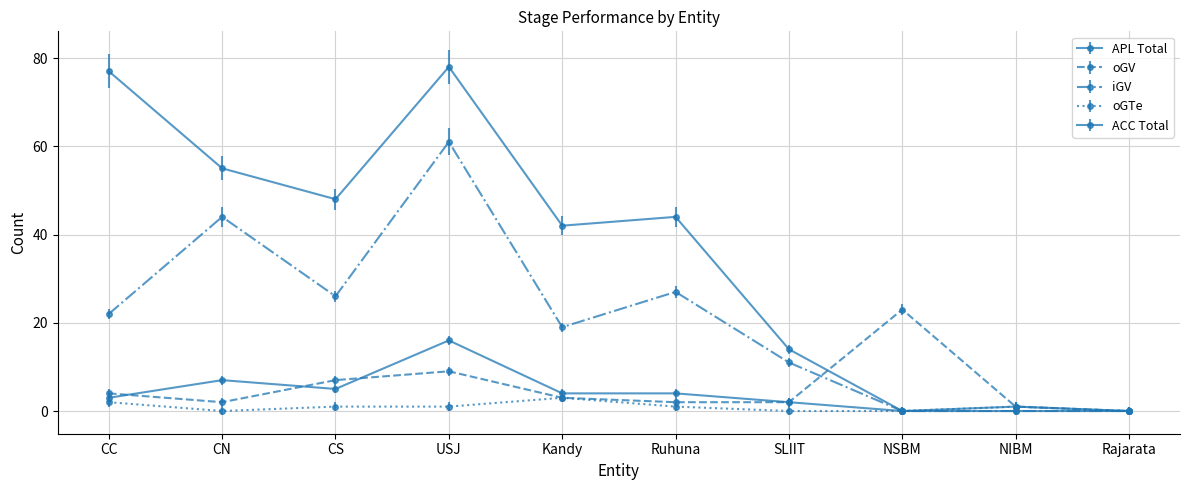

How many data points does each series have?

10